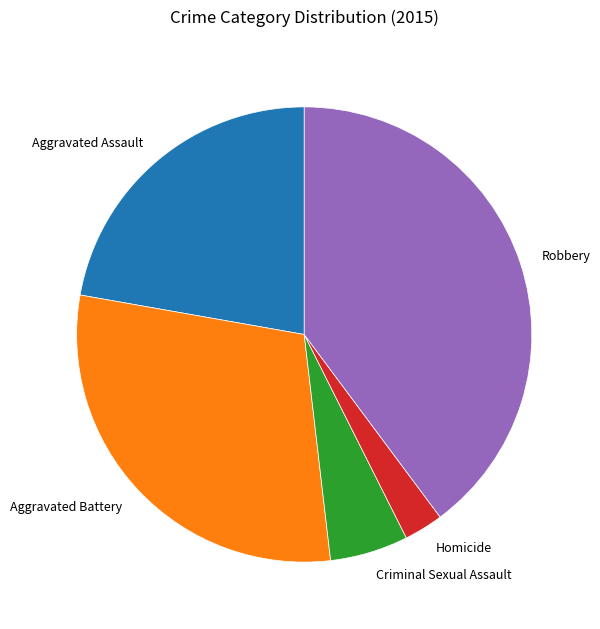

Between Homicide and Aggravated Assault, which is larger?

Aggravated Assault